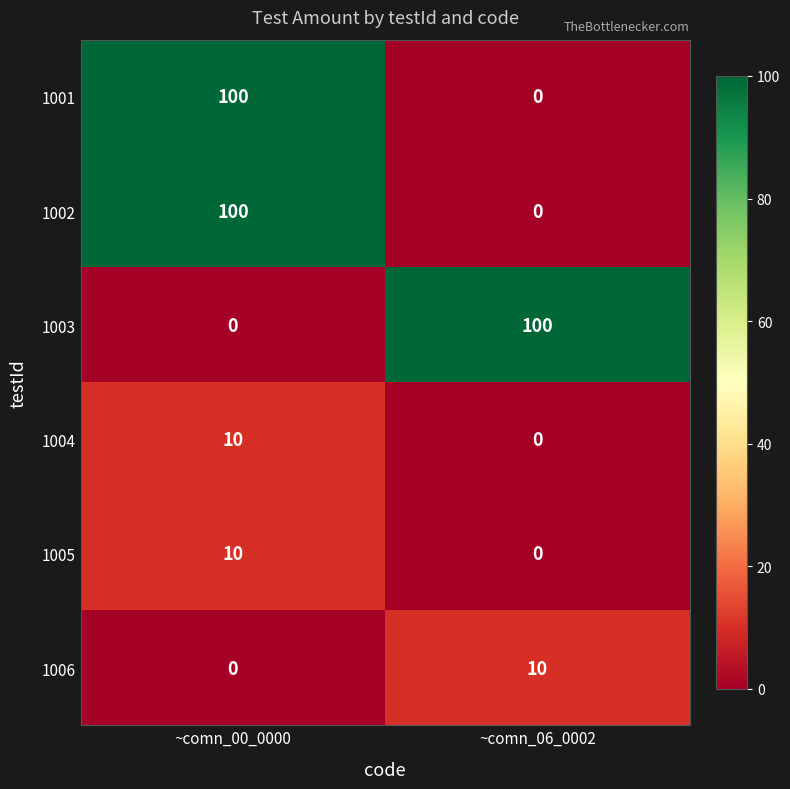

List the labels in order of 1005 value, smallest first.

~comn_06_0002, ~comn_00_0000